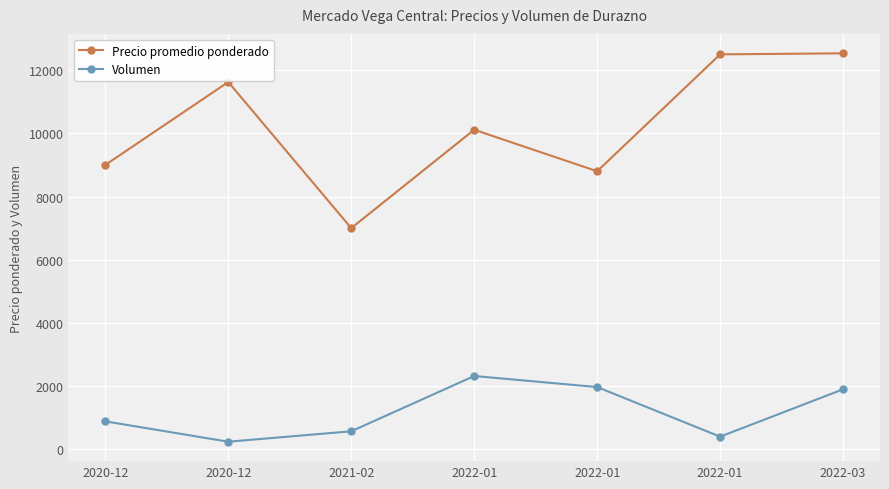

At which label does Precio promedio ponderado reach its peak?

2022-03